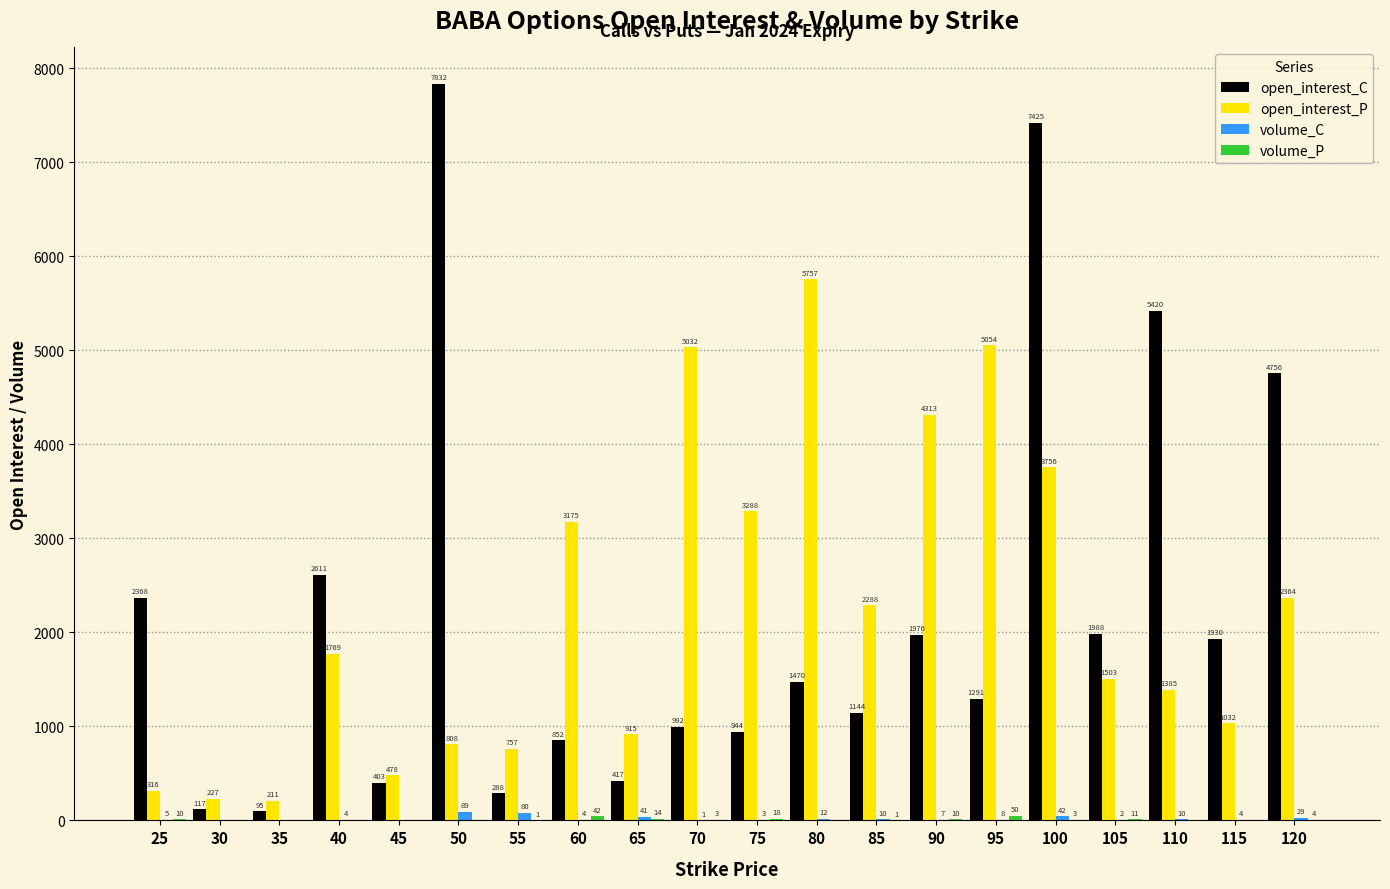

Is it true that open_interest_C equals 1470 at 80?

True